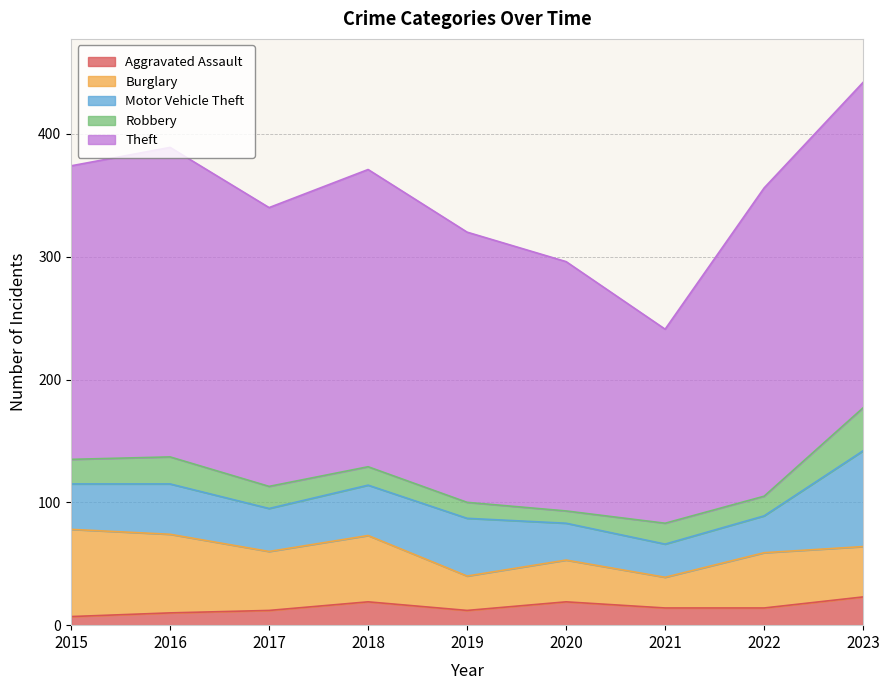

Which series changed the most between 2015 and 2016?

Theft